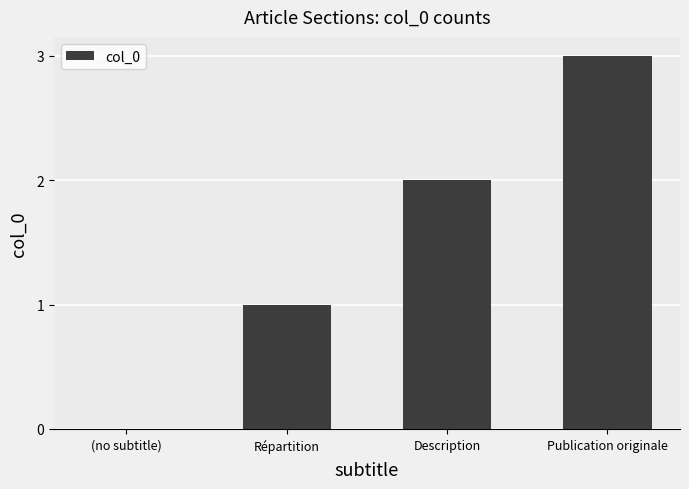

What is the greatest value displayed?

3